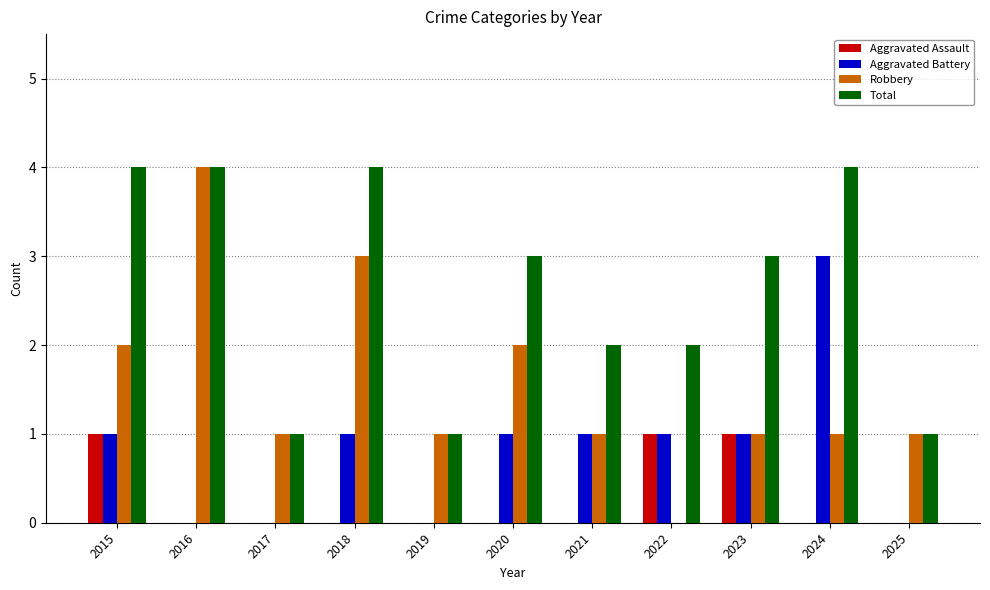

Is the value of Total at 2025 greater than the value of Aggravated Battery at 2016?

Yes